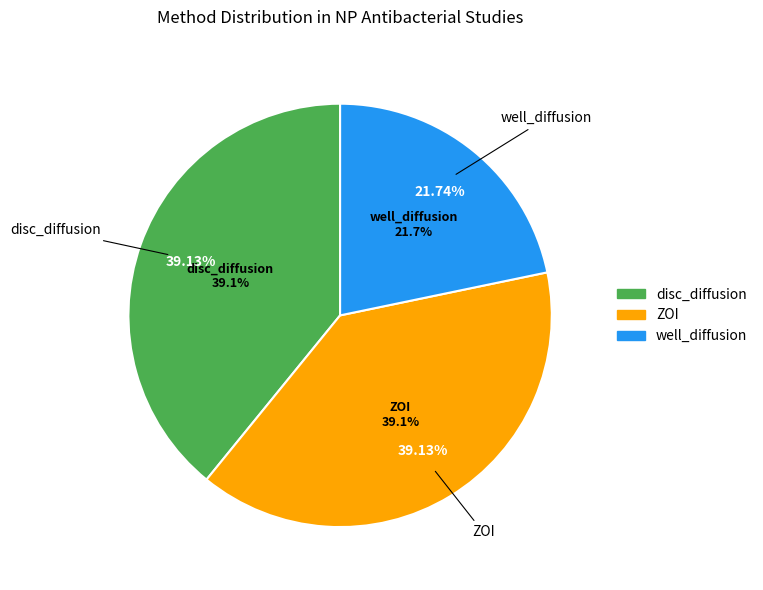

To the nearest percent, what portion does ZOI represent?

39%